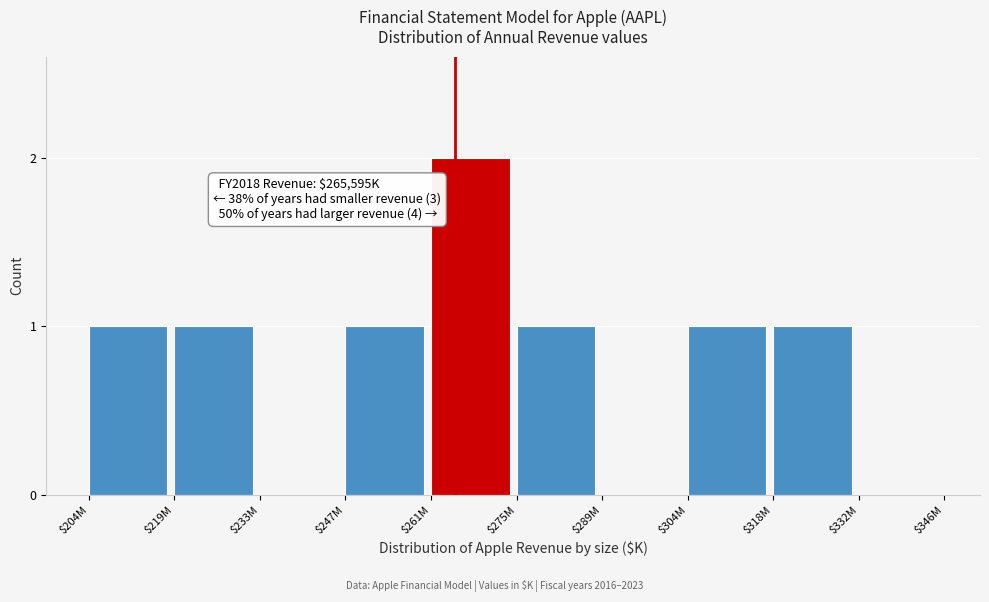

Is it true that the value at $332M is 0?

True